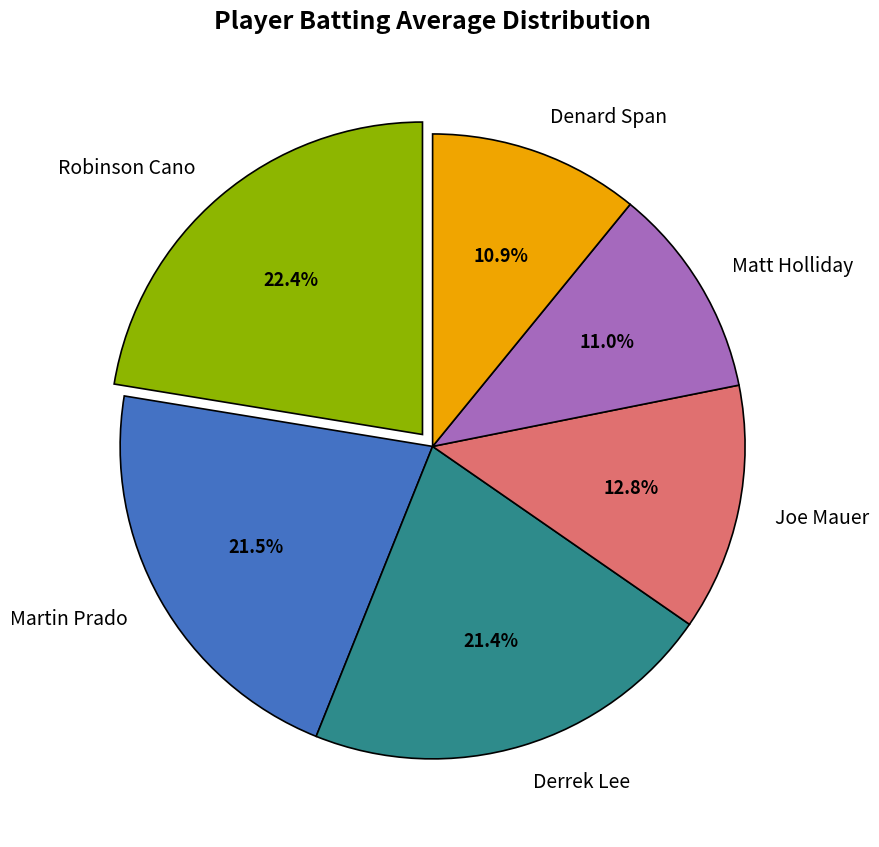

Which category has the biggest portion of the pie?

Robinson Cano